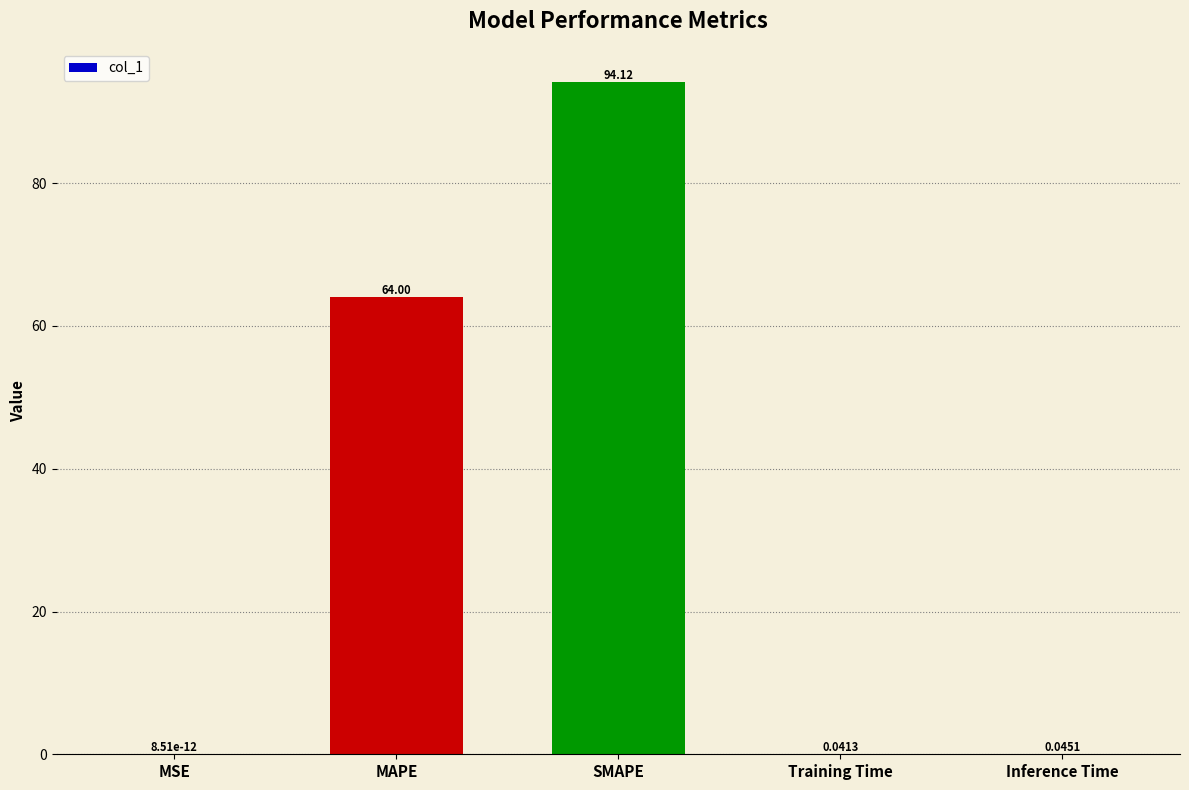

At which label is the value closest to 47?

MAPE